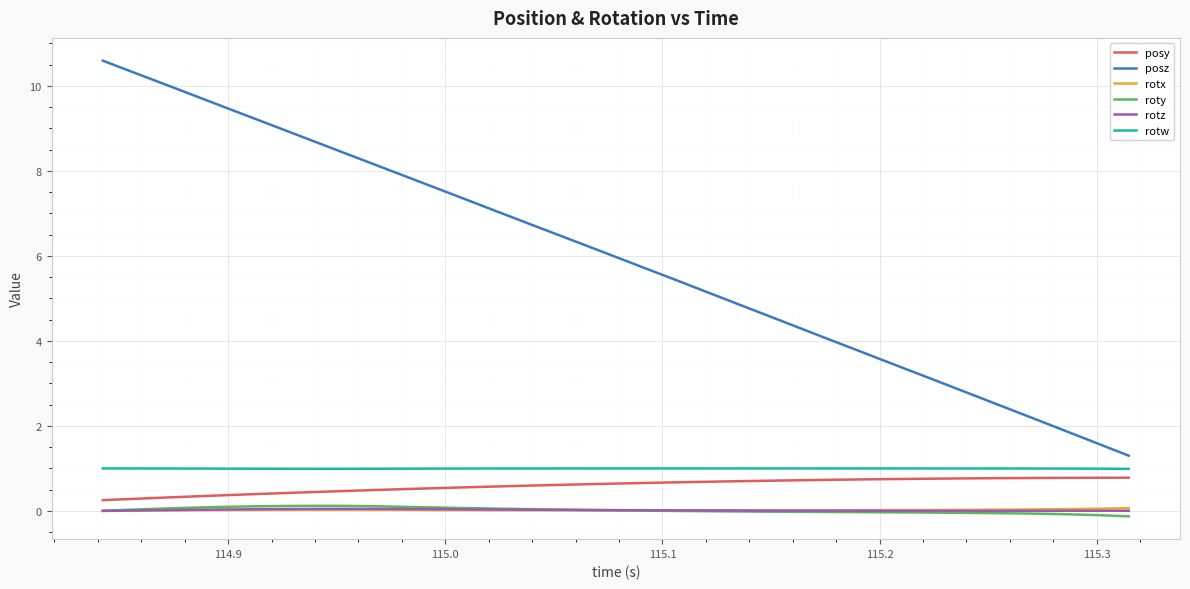

True or false: rotx and posy intersect in this chart.

False